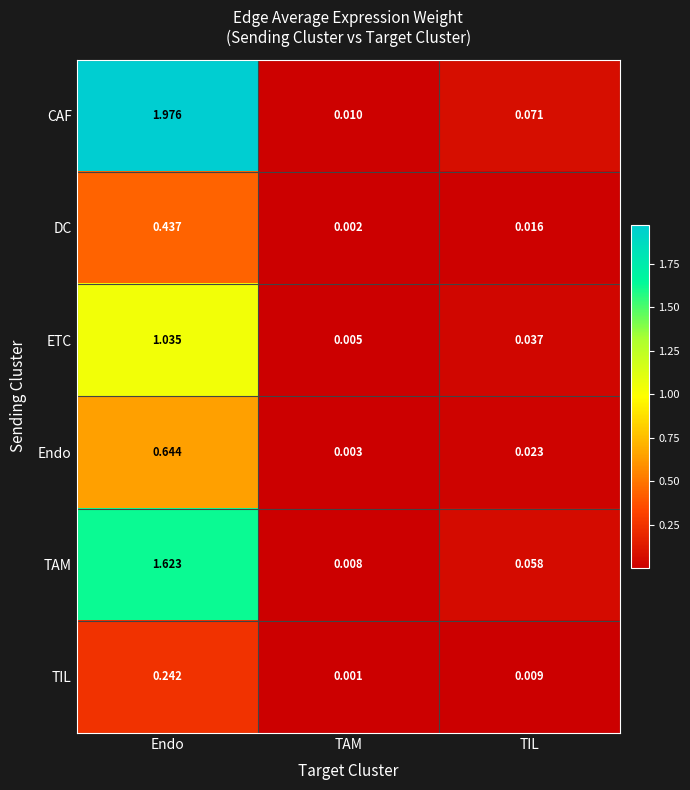

Rank the series at Endo from lowest to highest value.

TIL, DC, Endo, ETC, TAM, CAF